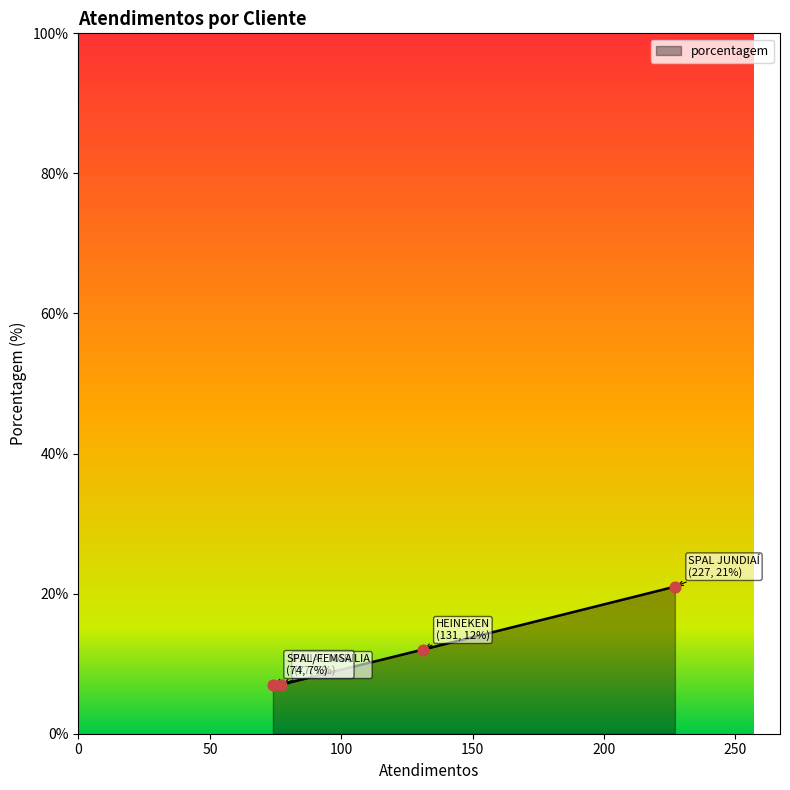

Between SPAL JUNDIAÍ and FILIAL MARILIA, which is larger?

SPAL JUNDIAÍ